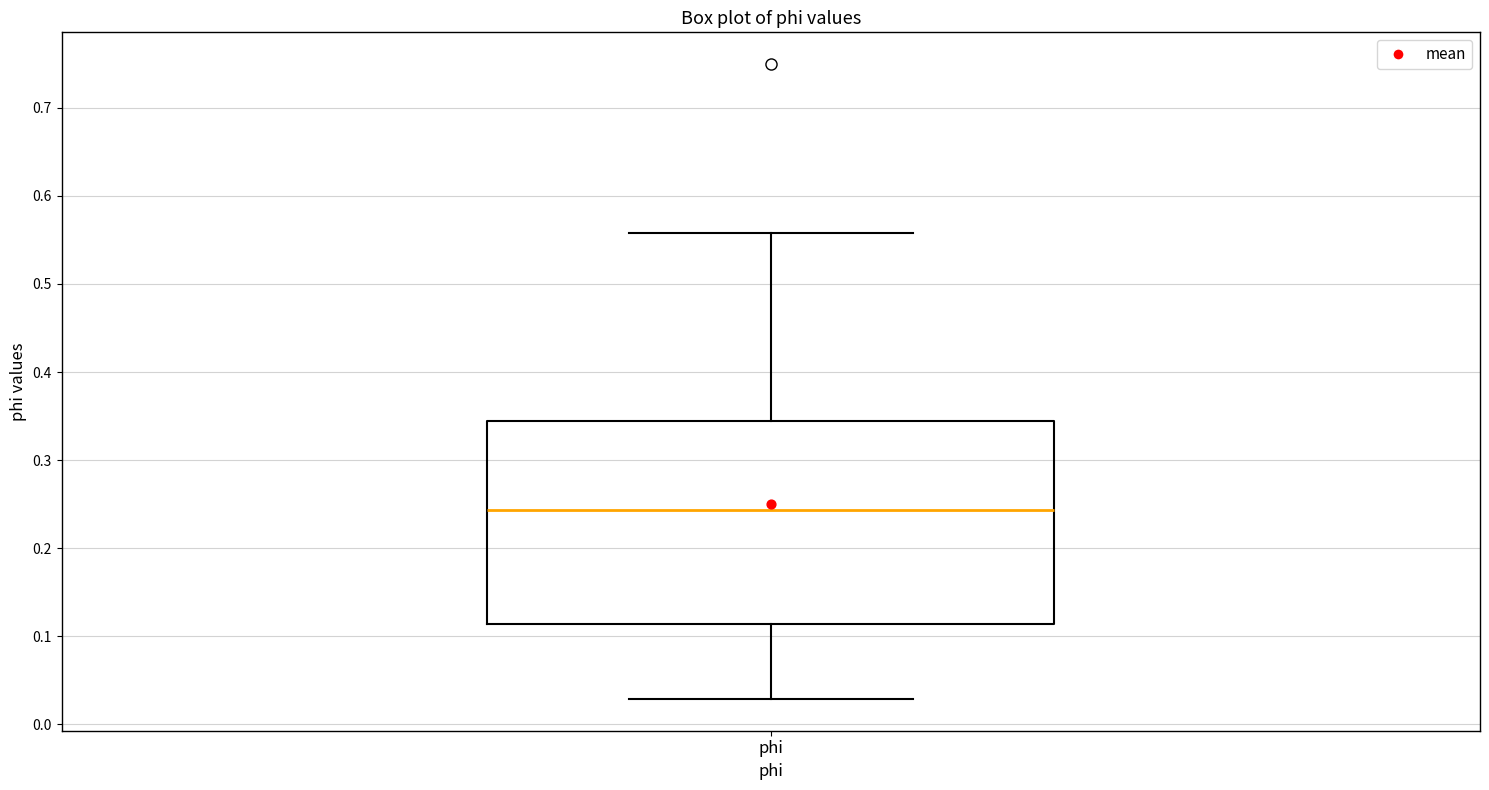

Transcribe this box plot: give where the median line is, the range the box spans, and where the two whiskers end, as read against the y-axis. The values are not printed on the chart, so give them approximately, as read against the axis.

median 0.24, box 0.11 to 0.34, whiskers 0.03 to 0.56